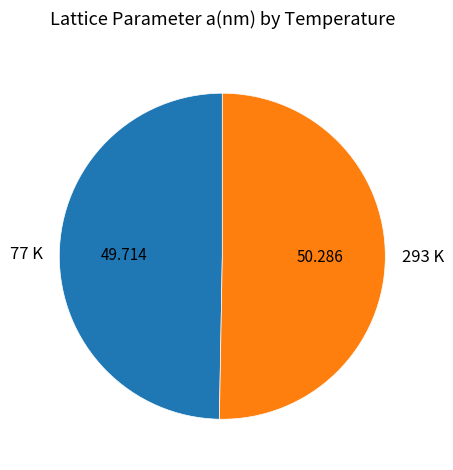

Between 293 K and 77 K, which is larger?

293 K